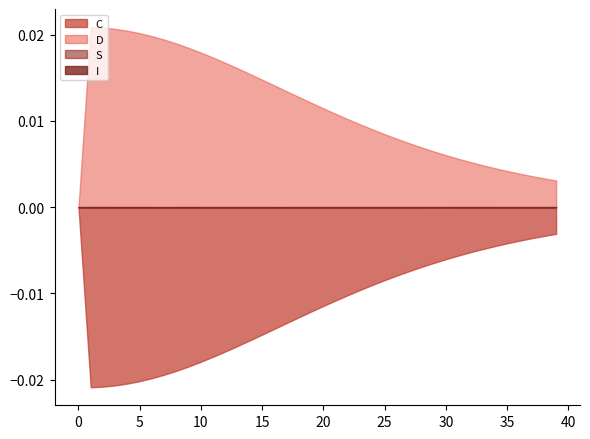

What are all the series names shown in the legend?

S, I, C, D